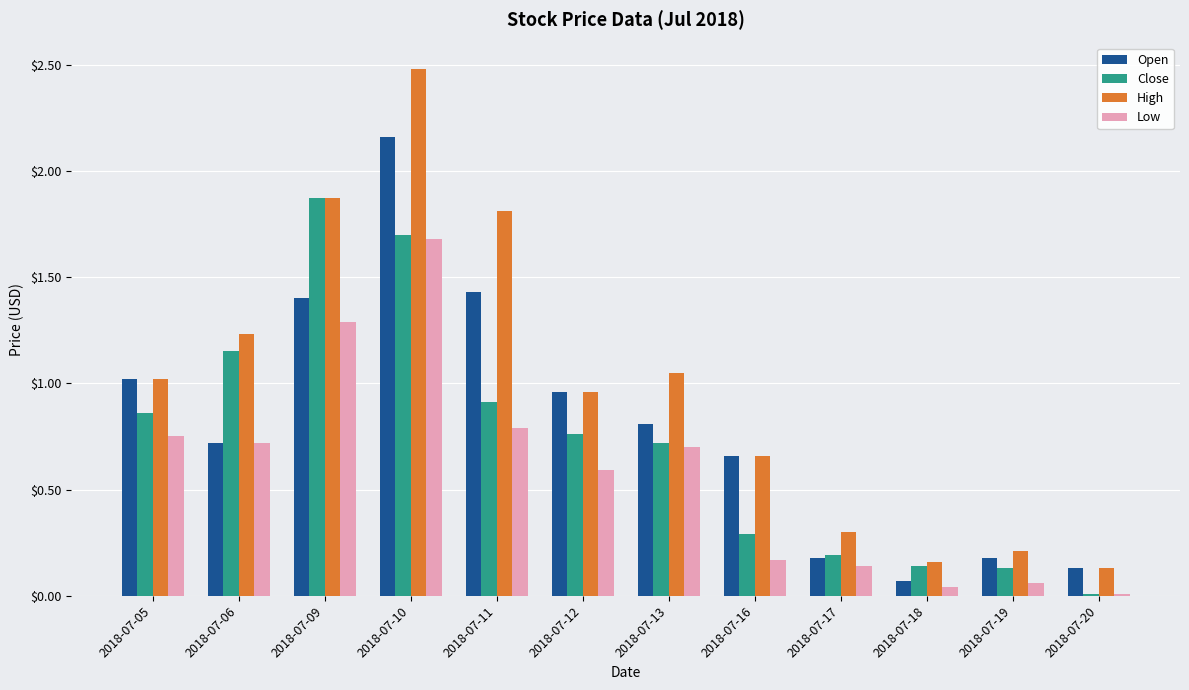

What is the difference between the maximum and second lowest values in the Close series?

1.7